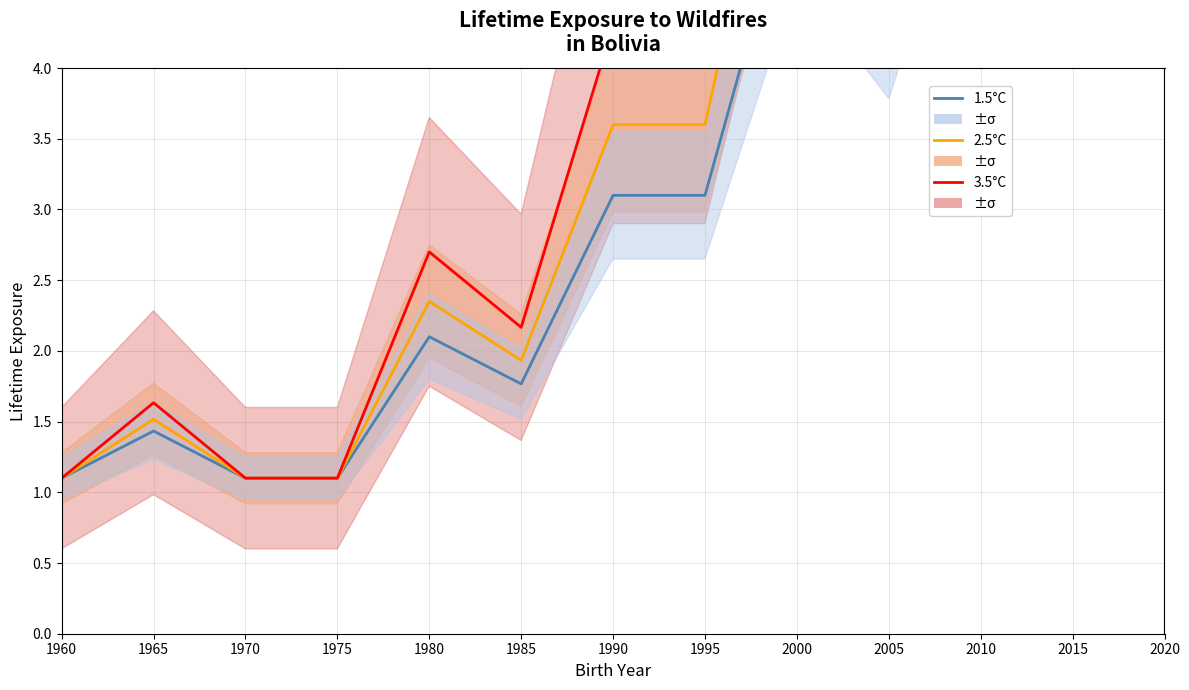

At which category does the chart reach its peak across all series?

2020